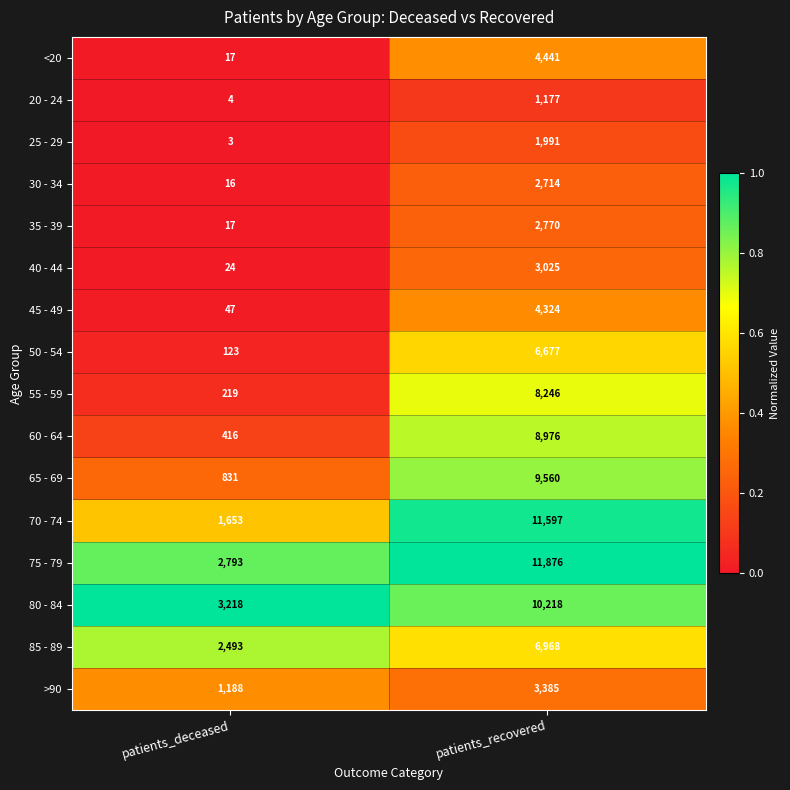

What is the sum of the 30 - 34 values at patients_deceased and patients_recovered?

2730